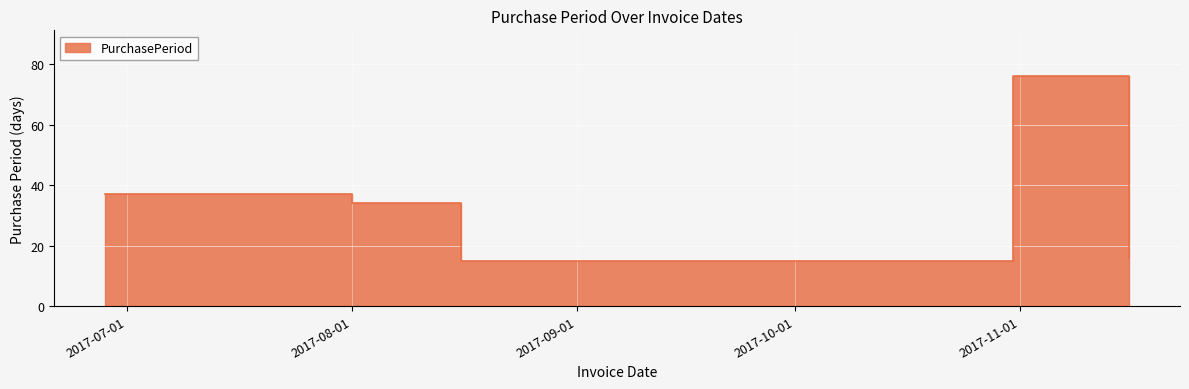

Where is the data nearest to the value 45?

2017-06-28